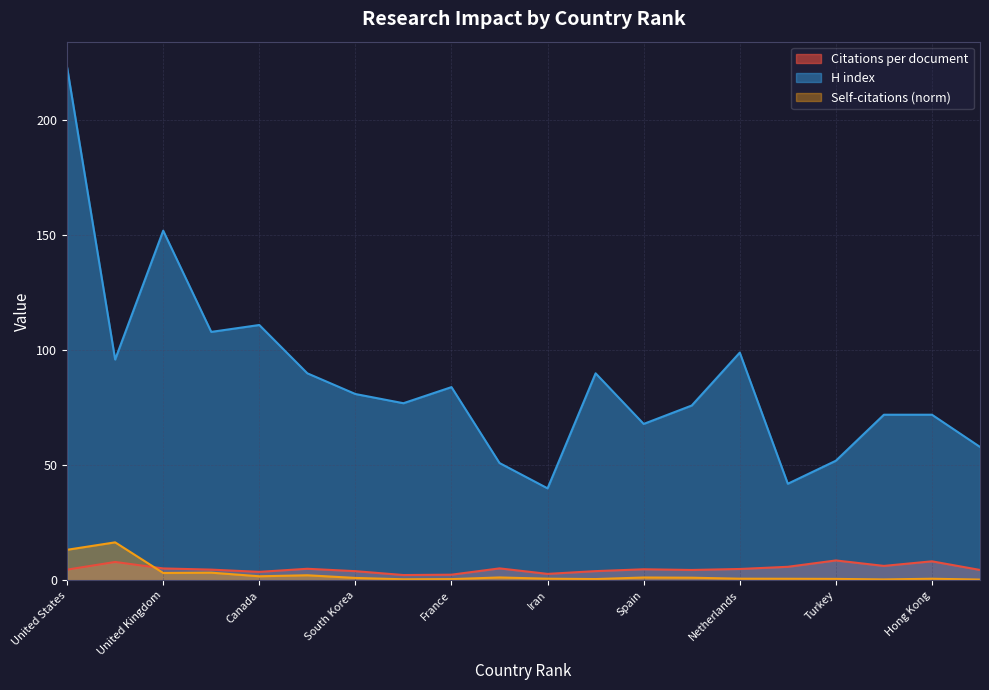

The value of Citations per document at Taiwan is 8.2. True or false?

False